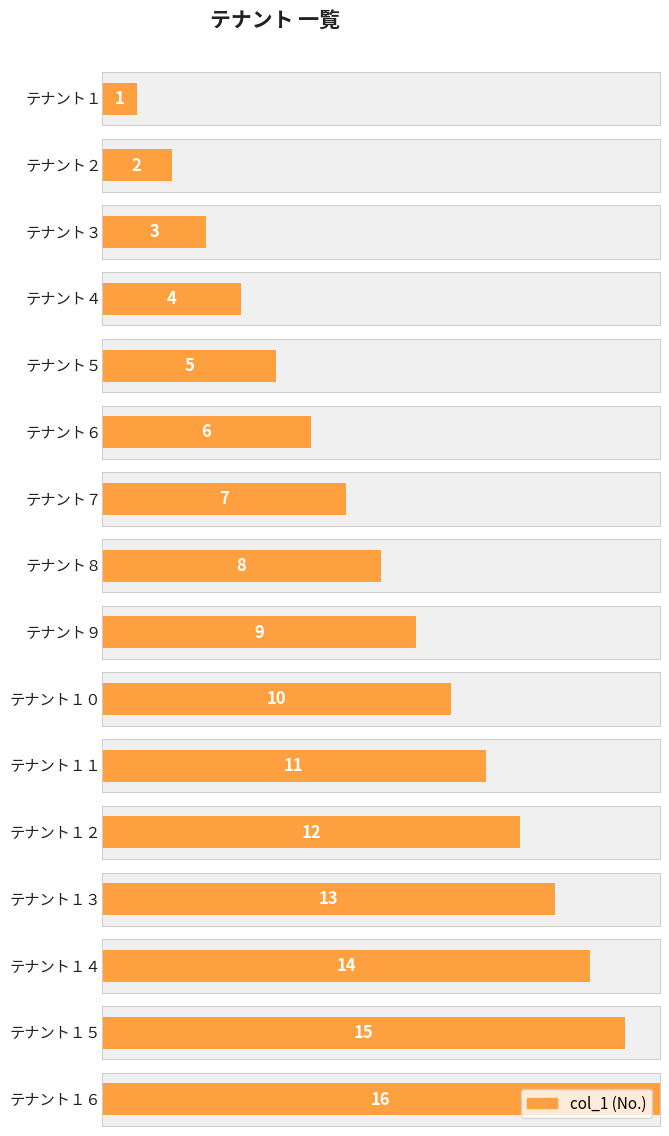

Count the number of categories in the chart.

16